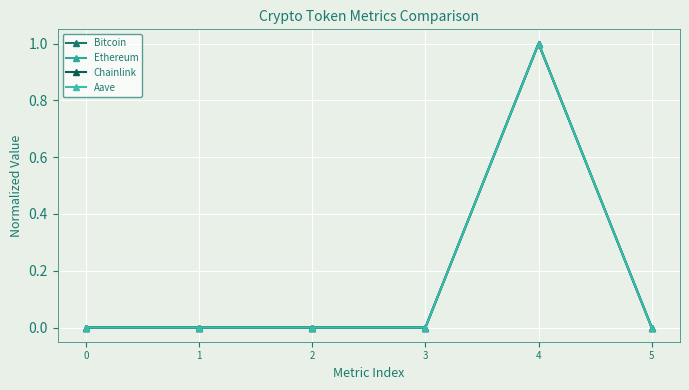

Is this an area chart (filled region under the line)?

No